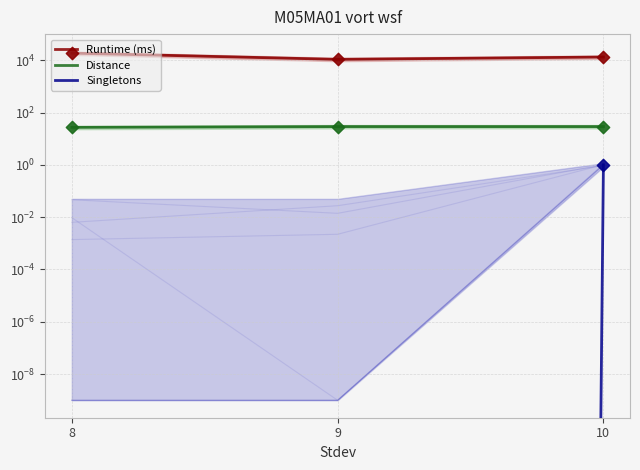

Which series reaches the maximum Y coordinate?

Runtime (ms)